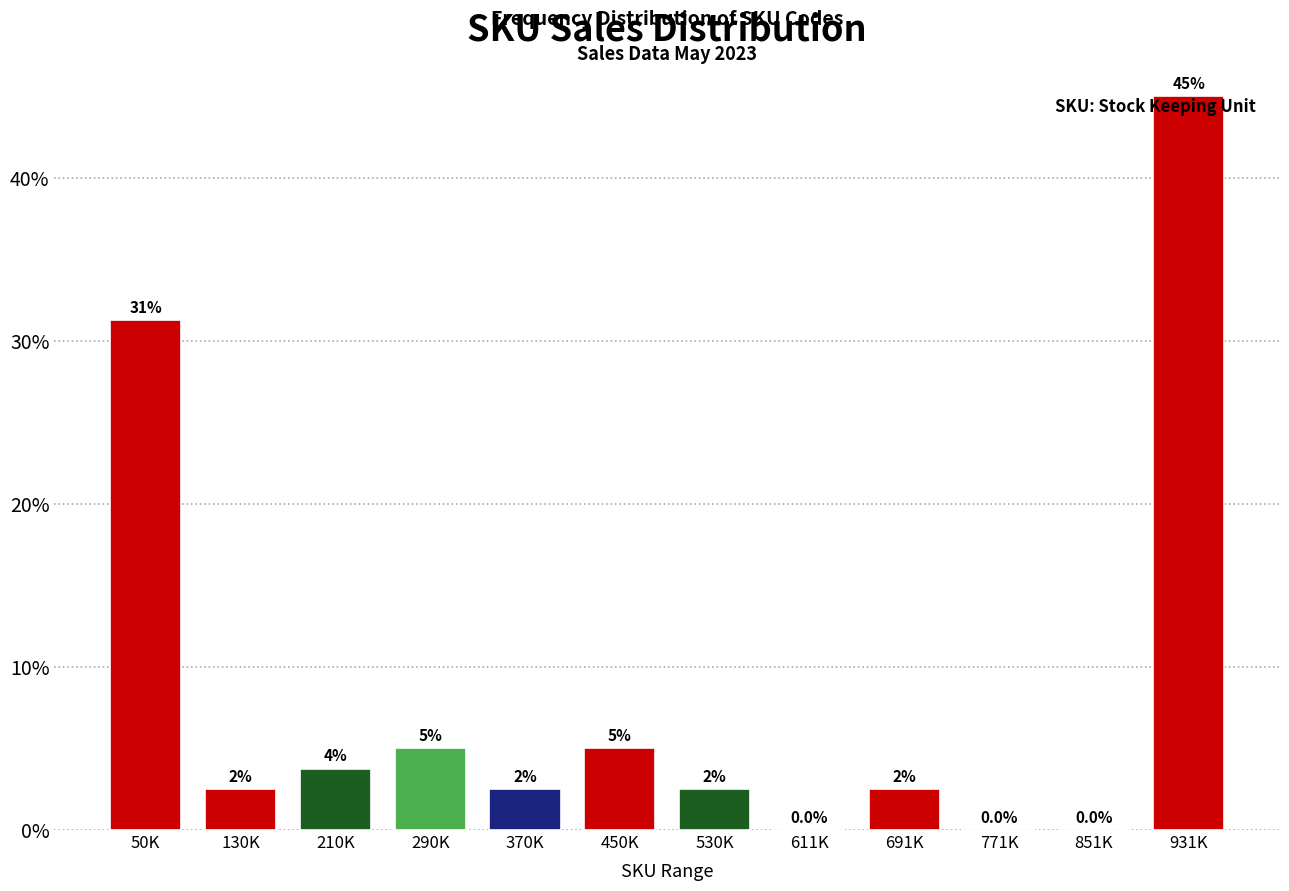

At which label is the value closest to 22?

50K